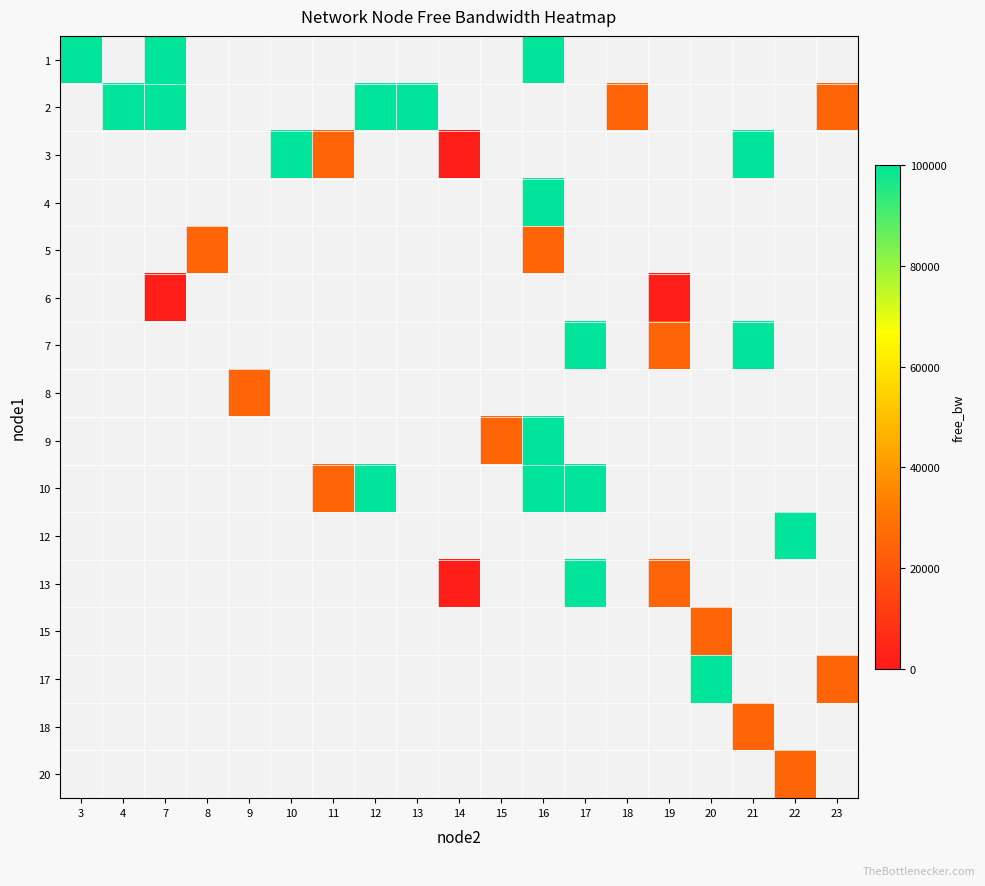

What is the greatest value displayed?

99997.4